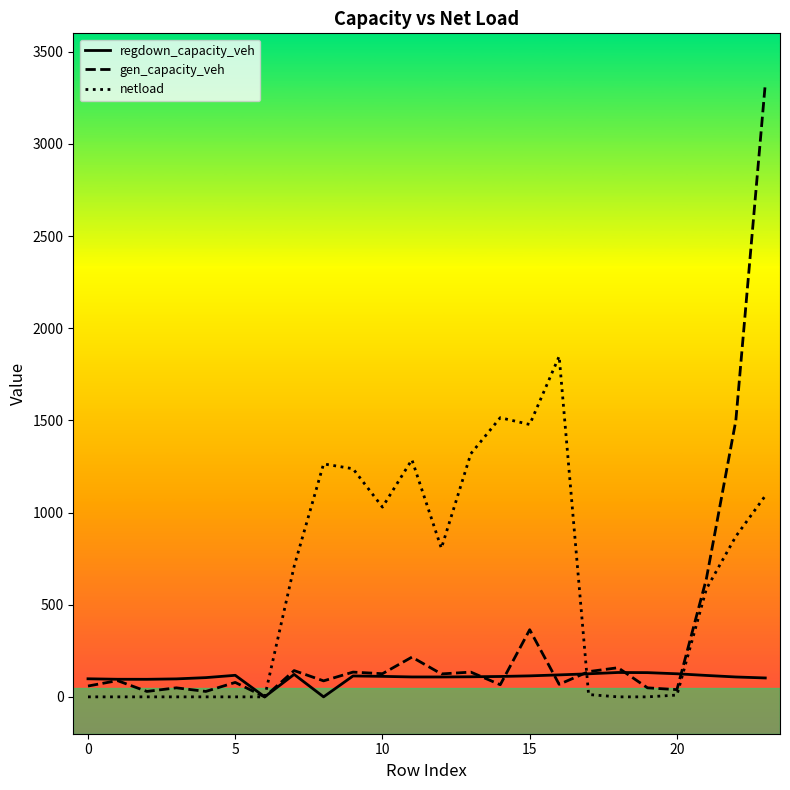

Count the number of categories in the chart.

24